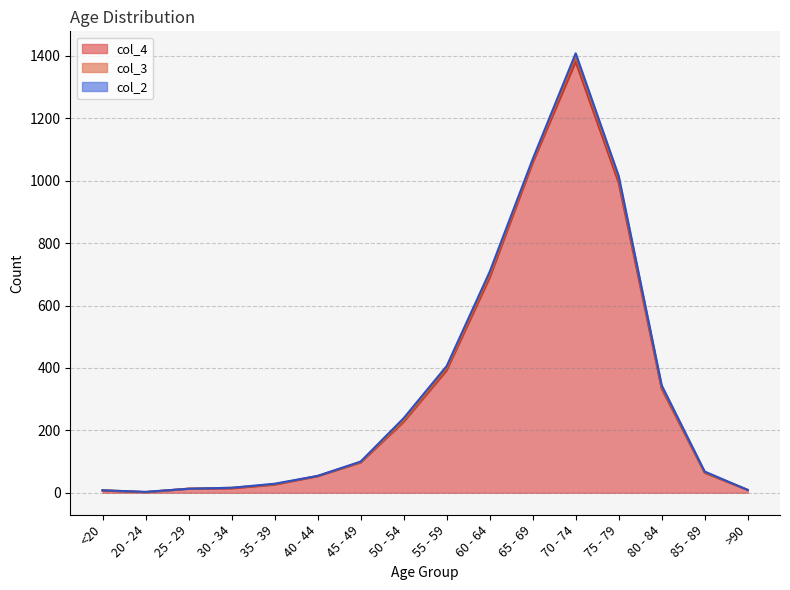

How many data points in col_2 are less than 3?

8